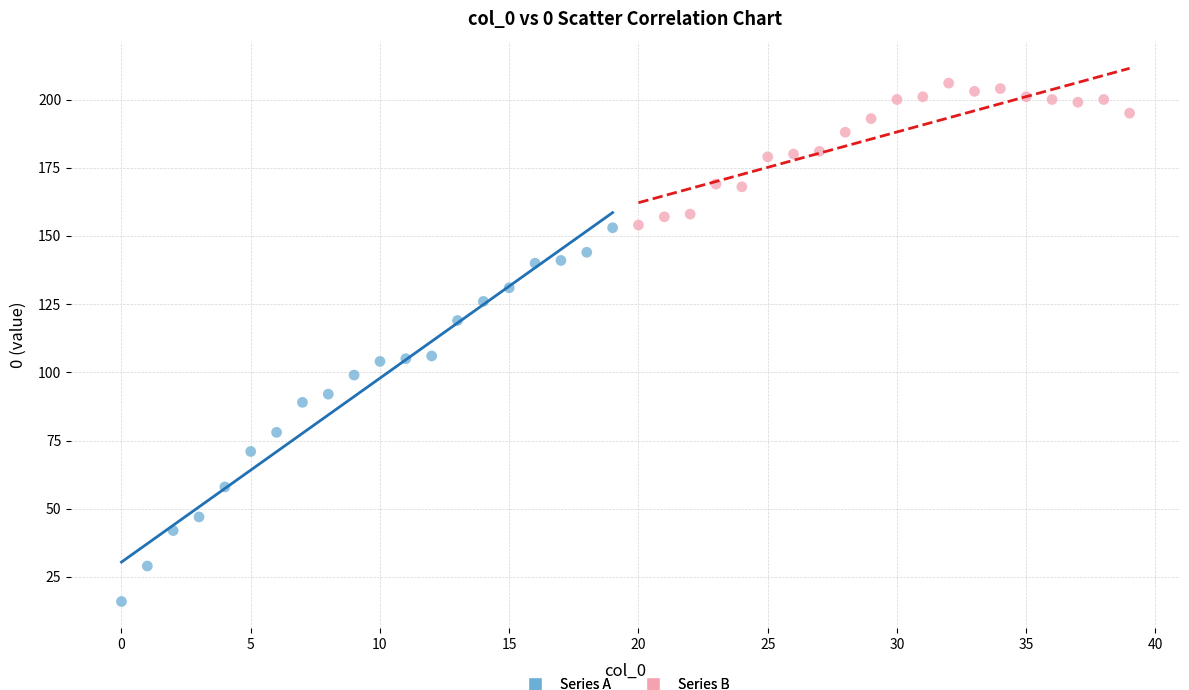

Which series reaches the minimum Y coordinate?

Series A